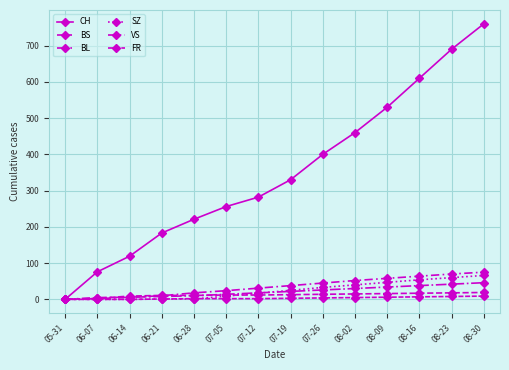

True or false: CH has more than 2 interior local peaks.

False